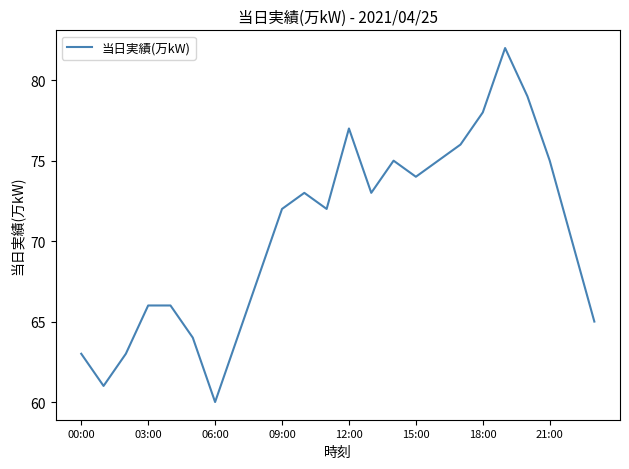

What is the maximum value shown in the chart?

82